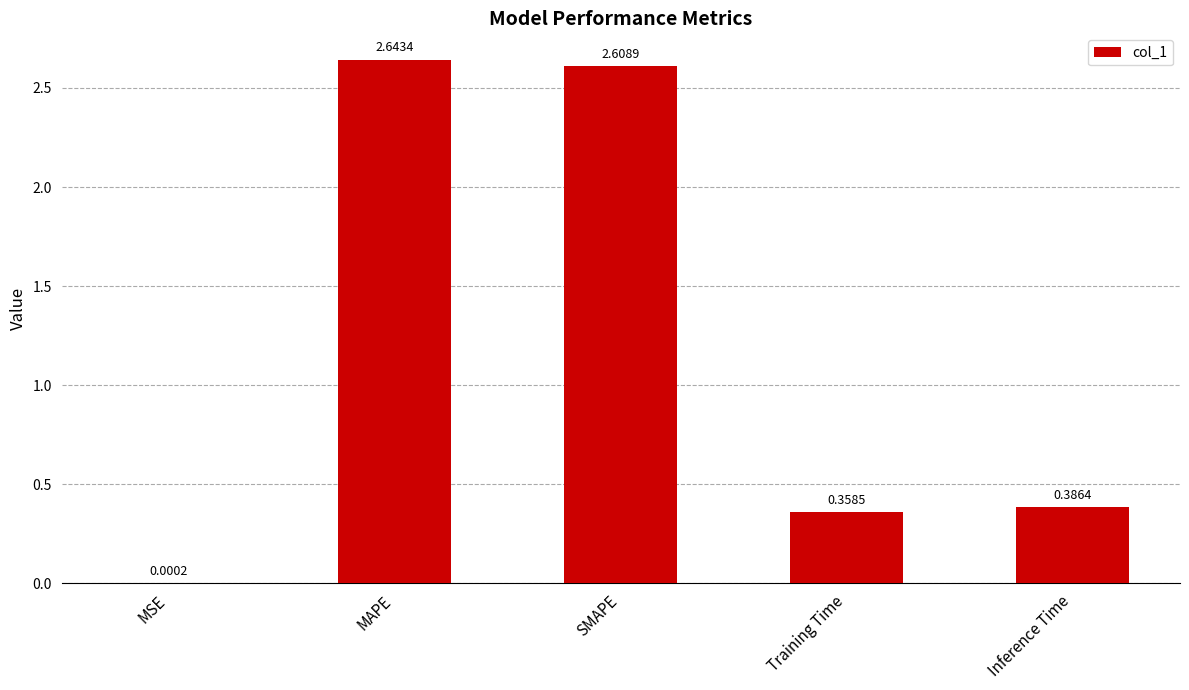

At which category does the chart reach its peak across all series?

MAPE